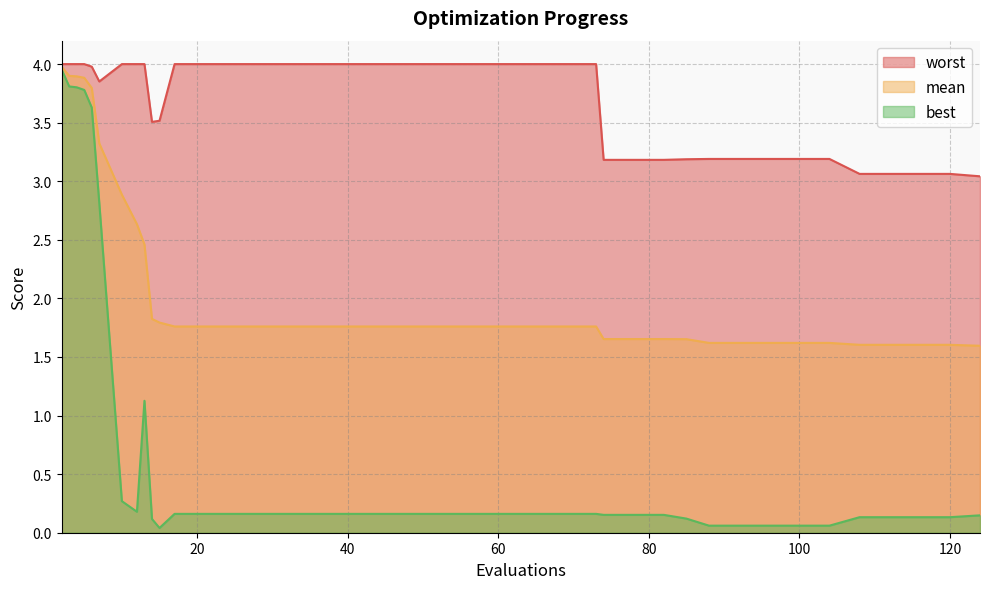

Is it true that best equals 0.0 at 96?

False